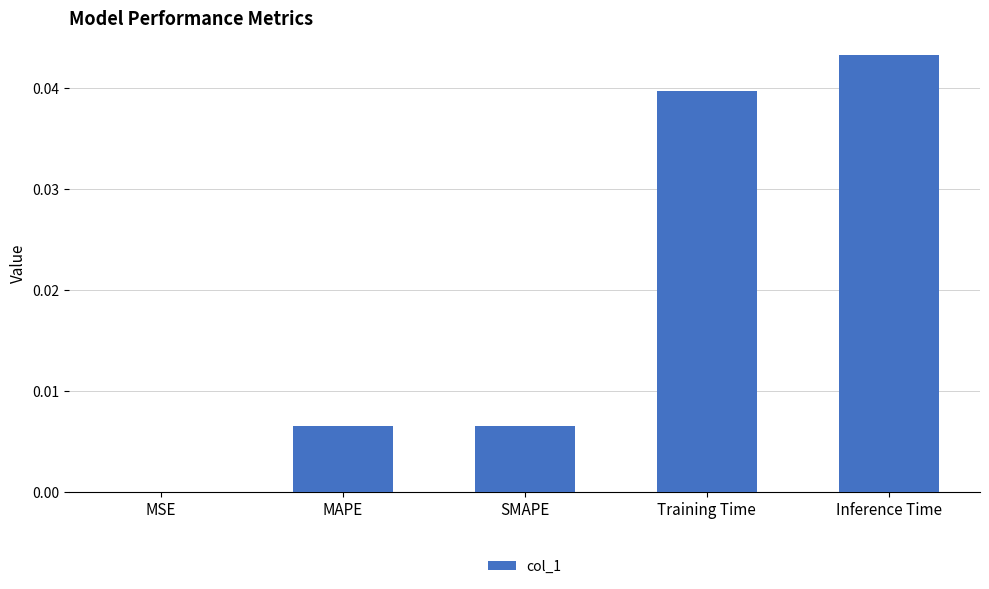

At which label is the value closest to 0?

MSE